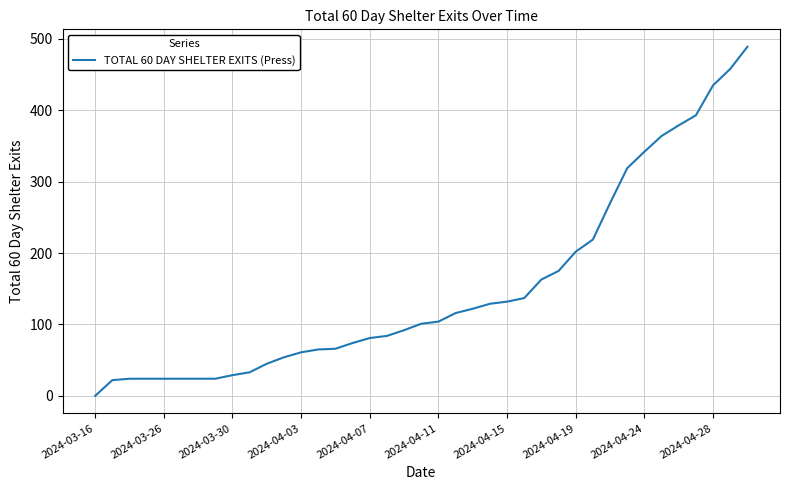

What is the maximum value shown in the chart?

489